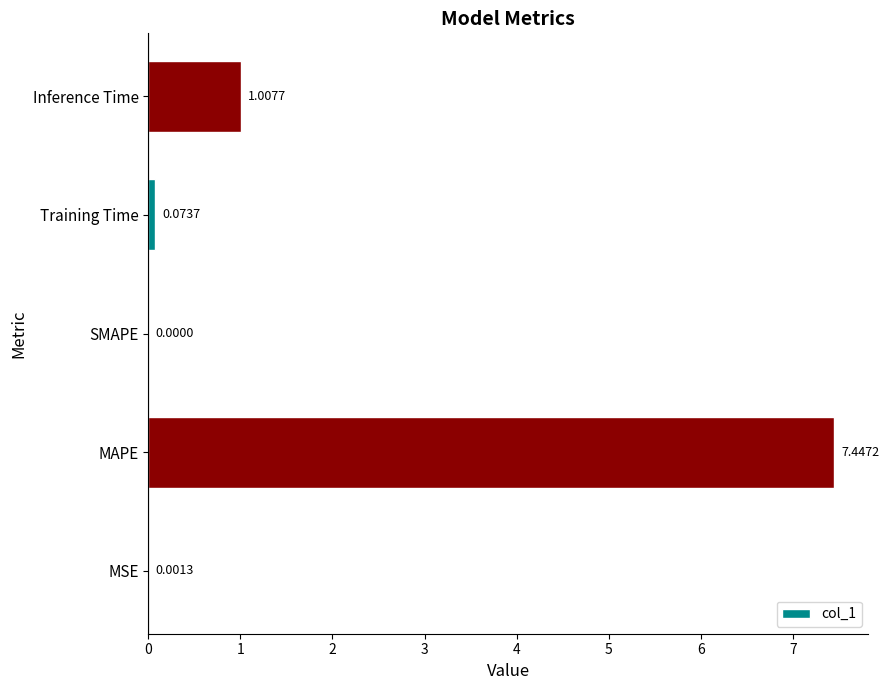

What is the sum of all values?

8.5